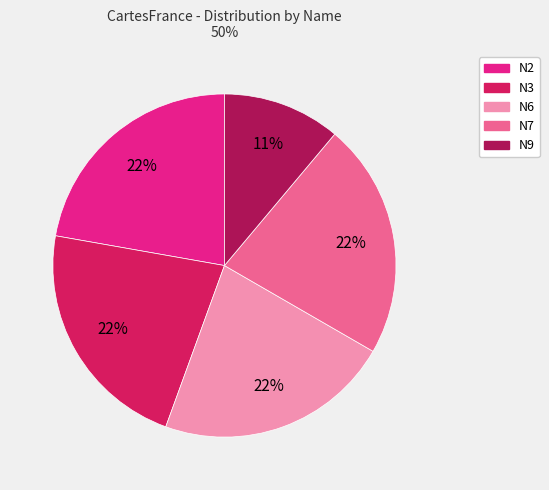

To the nearest percent, what is the difference between the largest and smallest slice percentages?

11%